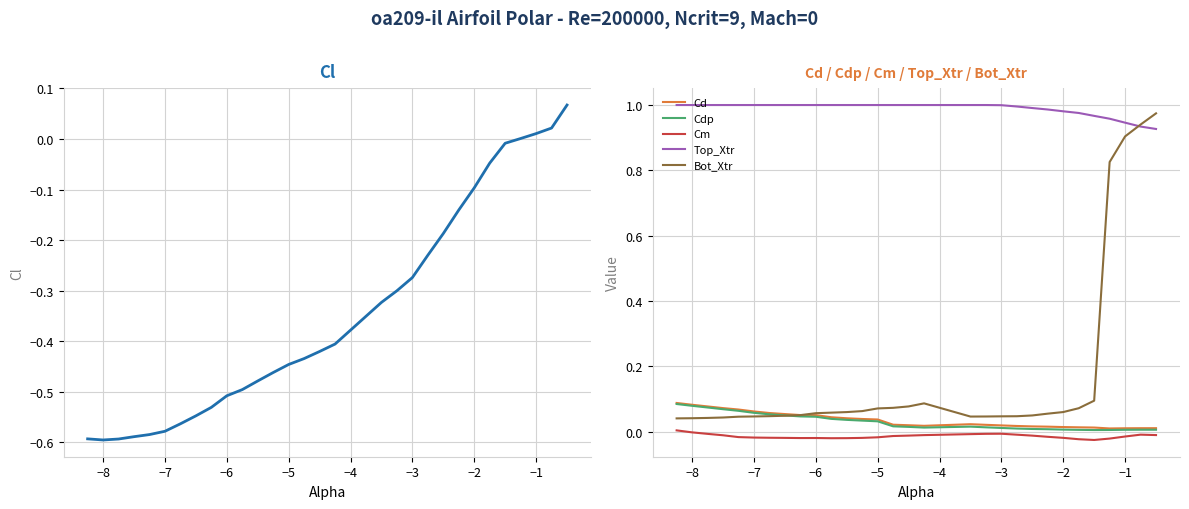

True or false: Cd and Top_Xtr intersect in this chart.

False